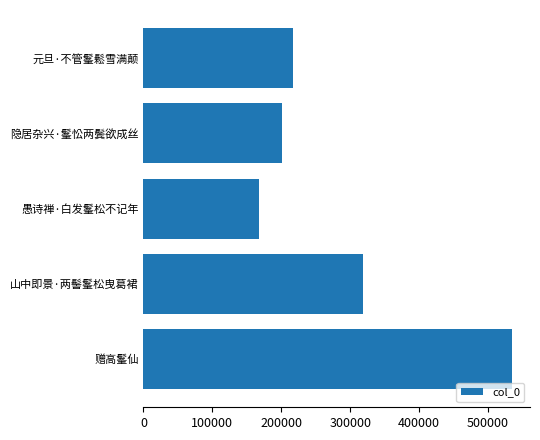

At which label is the value closest to 351197?

山中即景·两髻髼松曳葛裙